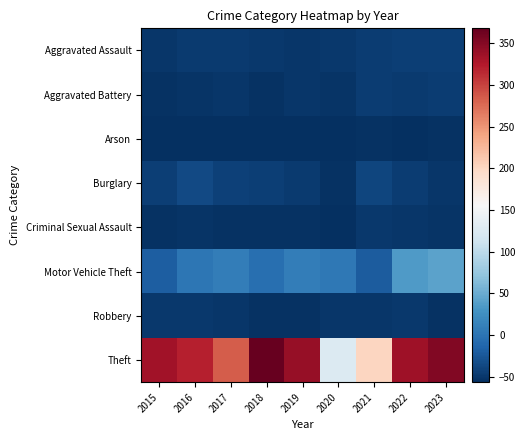

At how many categories does at least one series exceed 361?

1